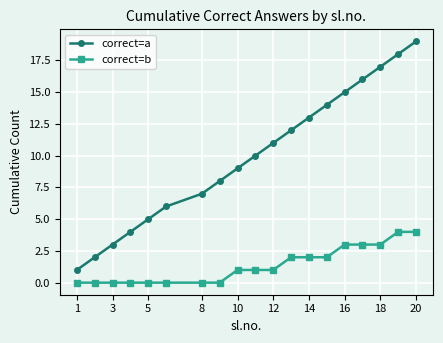

Which series has the largest range (max minus min)?

correct=a